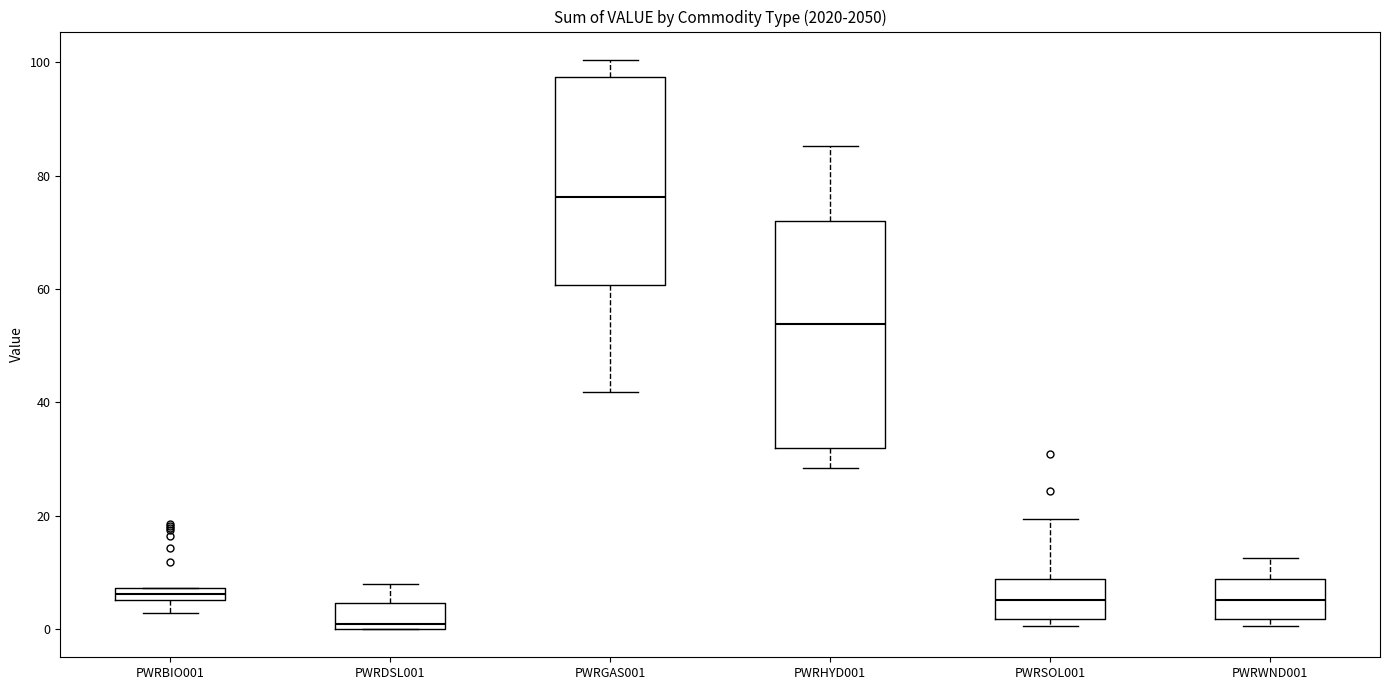

Which box has the lowest median line?

PWRDSL001